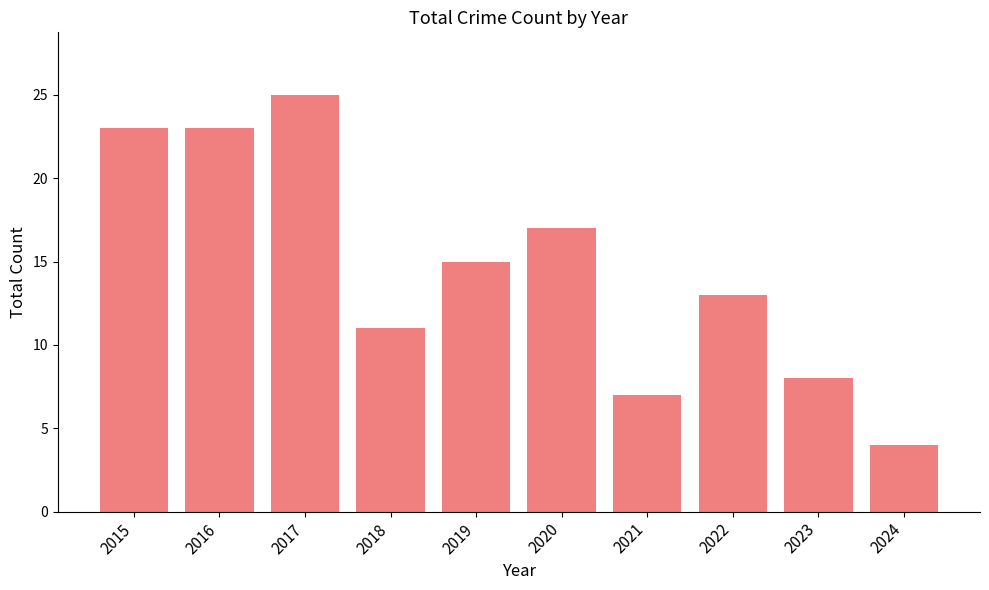

How many series are shown in this chart?

1